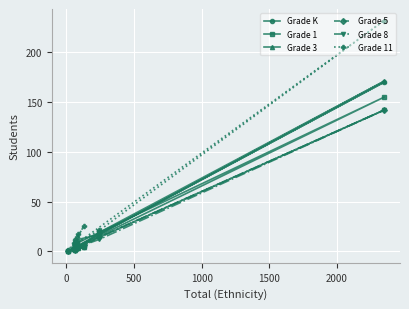

Which series has the largest total across all categories?

Grade 11